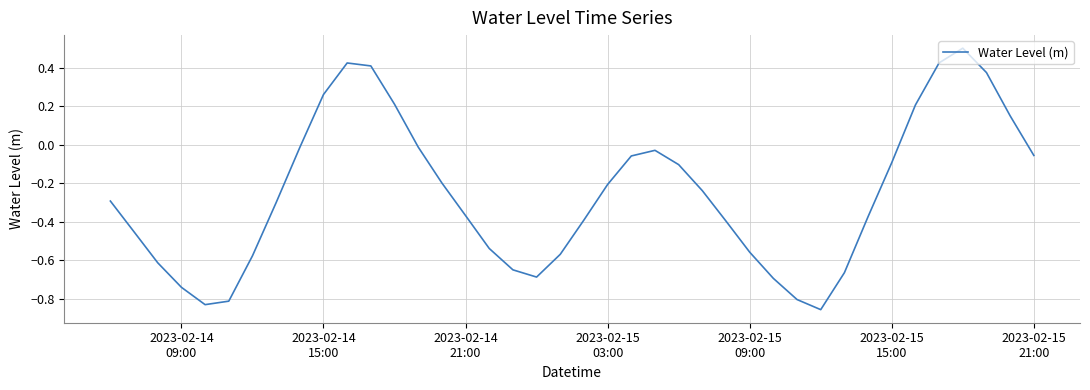

Count the number of values greater than 0.

9